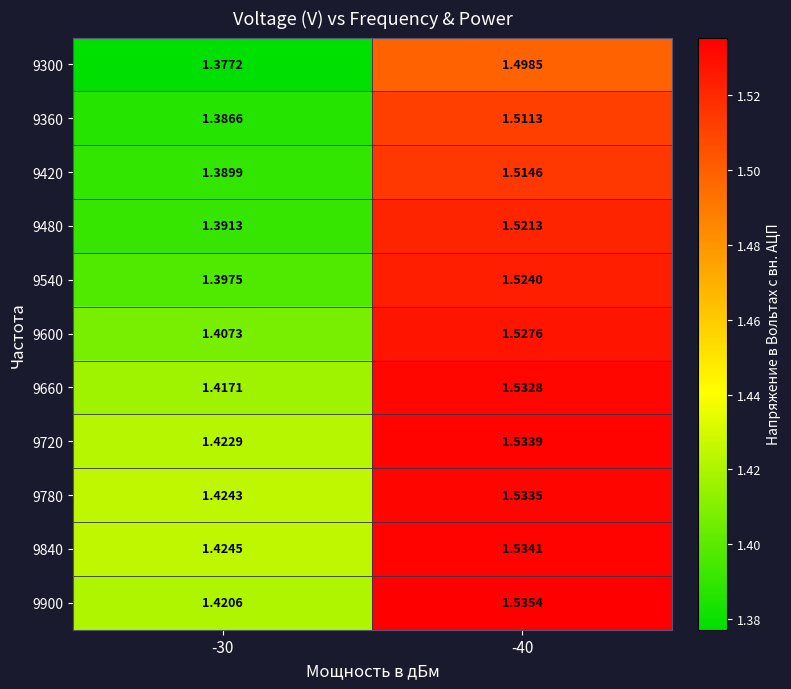

Is the value of 9900 at -40 greater than the value of 9360 at -40?

Yes